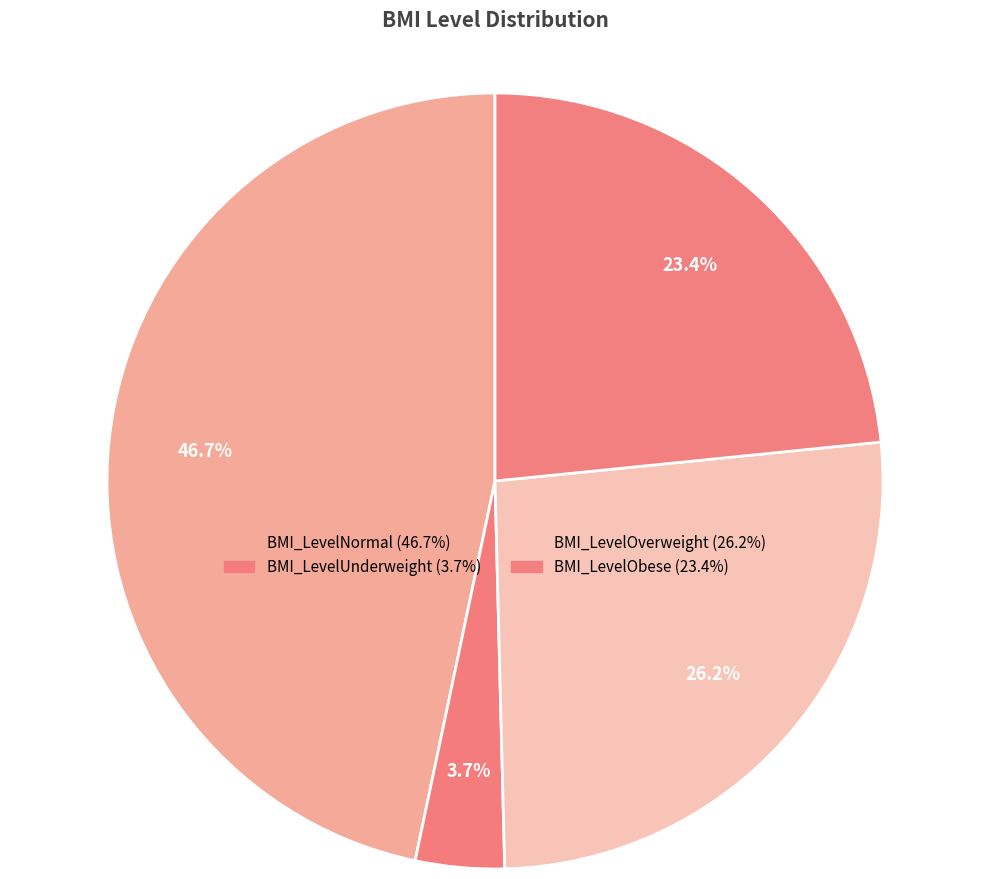

To the nearest percent, what is the difference between the largest and smallest slice percentages?

43%